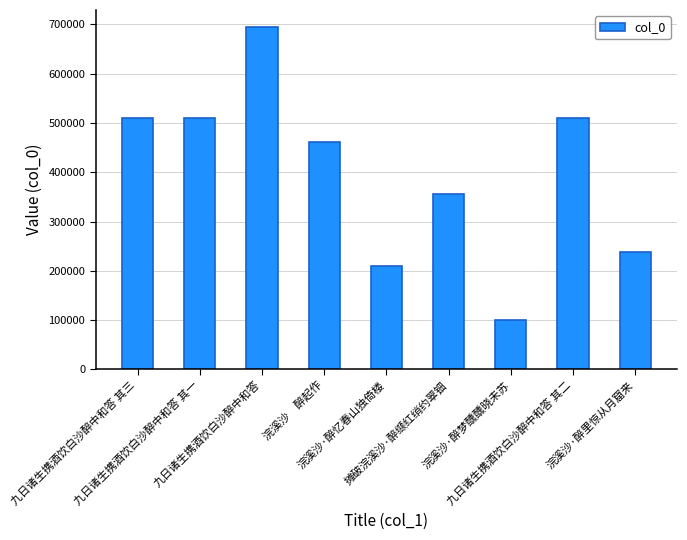

What is the label of the 6th bar from the left?

摊破浣溪沙·醉缬红绡约翠钿